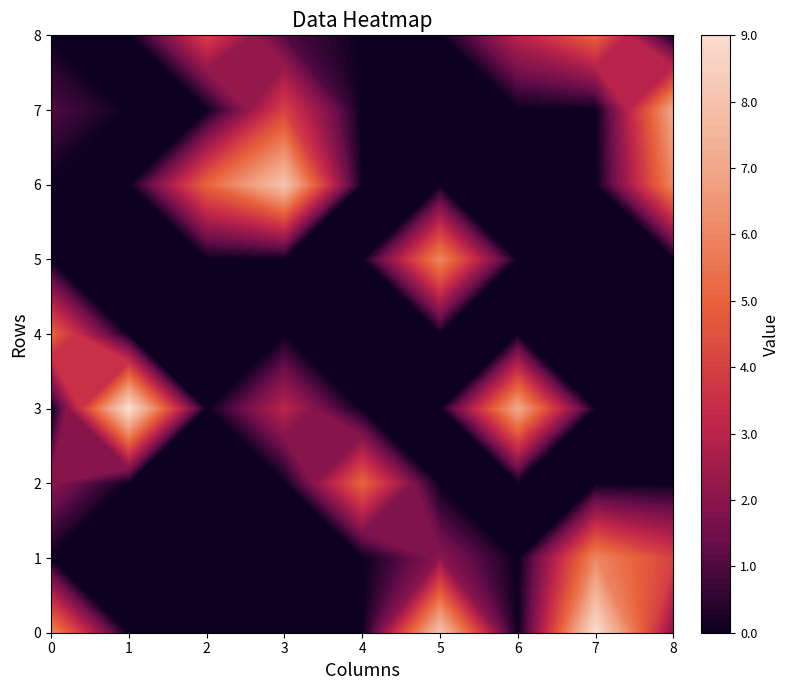

What is the sum of all row5 values?

6